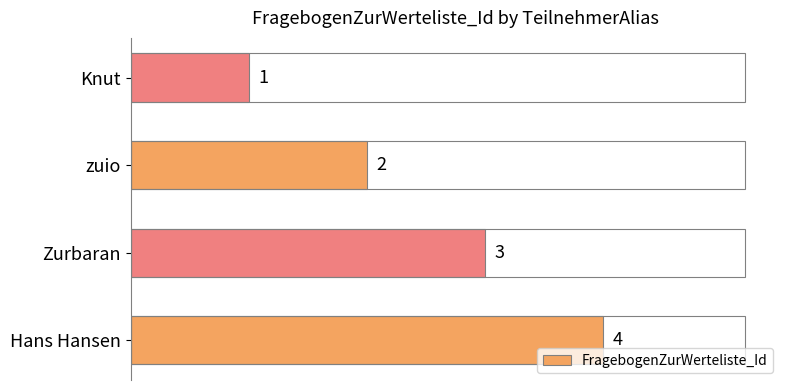

Are the bars grouped side by side (vs. stacked)?

No